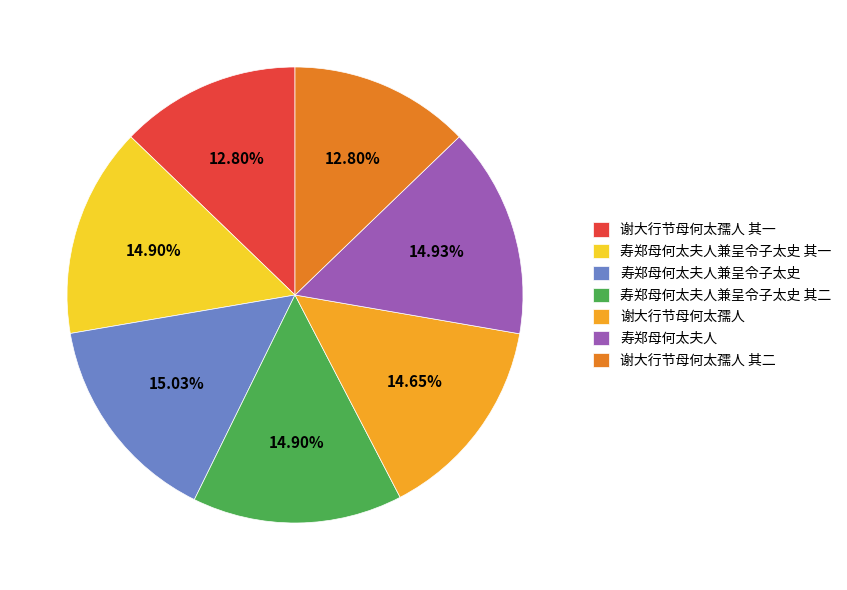

Combined, do 谢大行节母何太孺人 其一 and 寿郑母何太夫人兼呈令子太史 其二 account for over 50%?

No